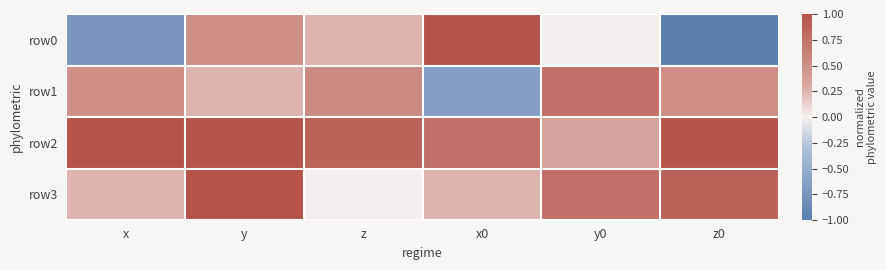

Rank the series by their average value, from lowest to highest.

row0, row1, row3, row2